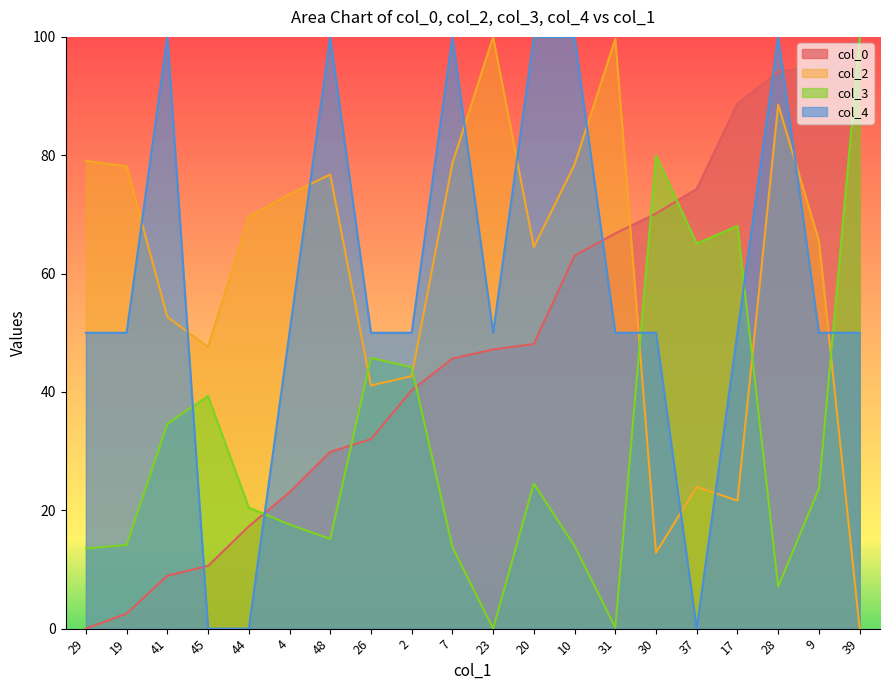

What position from the right is 9?

2